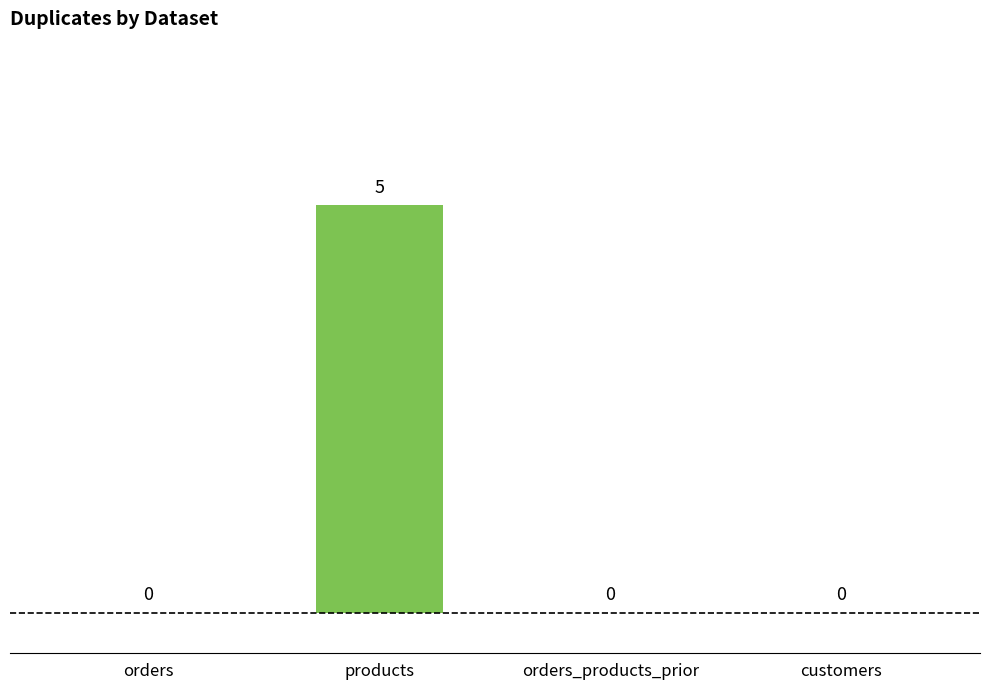

What is the sum of all values?

5